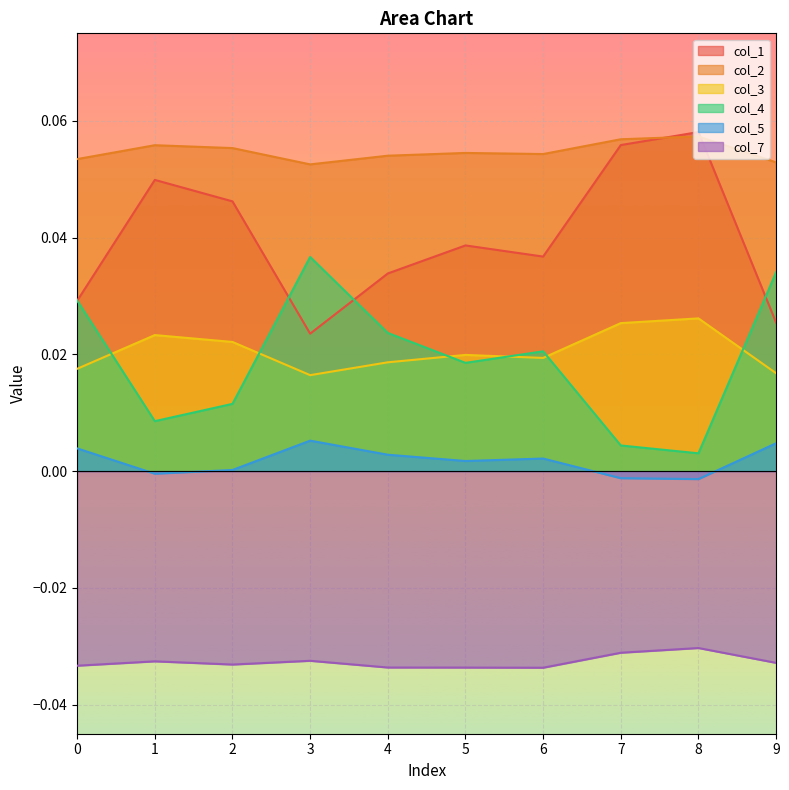

What are all the series names shown in the legend?

col_1, col_2, col_3, col_4, col_5, col_7